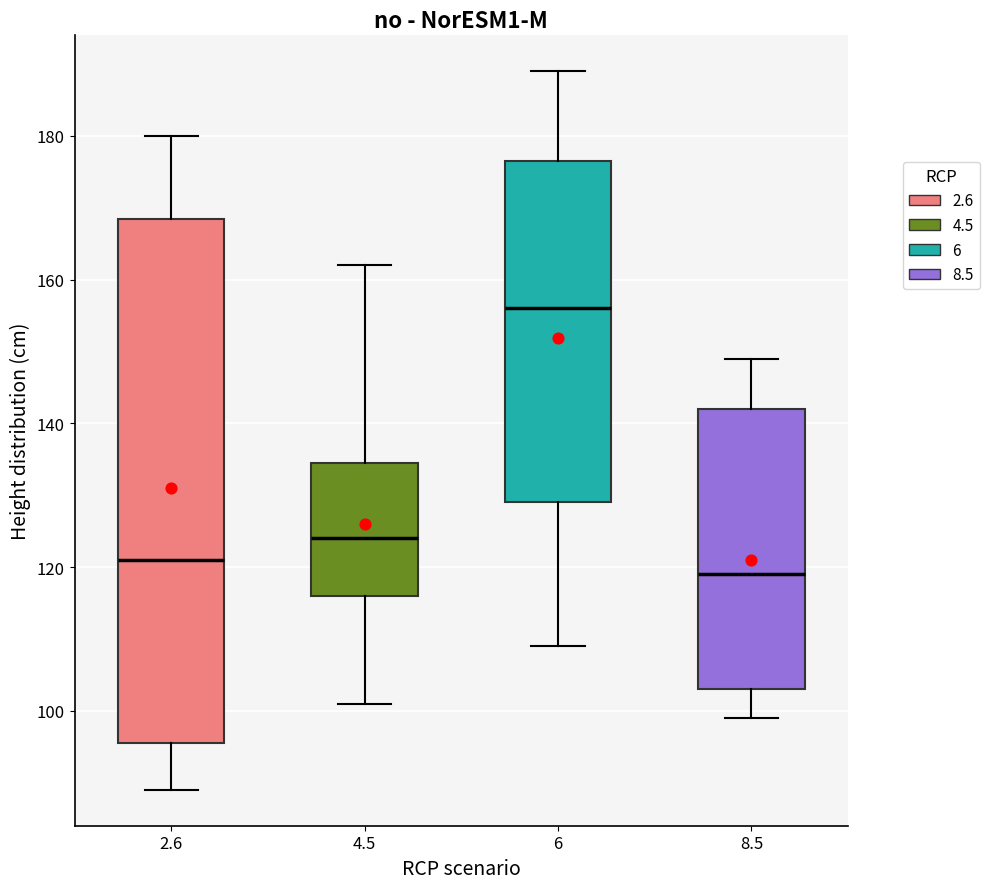

Reading left to right, read every box against the y-axis: the position of its median line, the range the box covers, and the ends of its whiskers. The values are not printed on the chart, so give them approximately, as read against the axis.

2.6: median 122, box 96 to 168, whiskers 90 to 180
4.5: median 124, box 116 to 134, whiskers 102 to 162
6: median 156, box 130 to 176, whiskers 110 to 190
8.5: median 120, box 104 to 142, whiskers 100 to 150